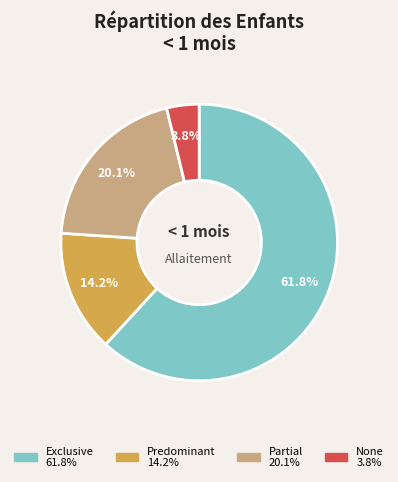

To the nearest percent, what is the difference between the largest and smallest slice percentages?

58%